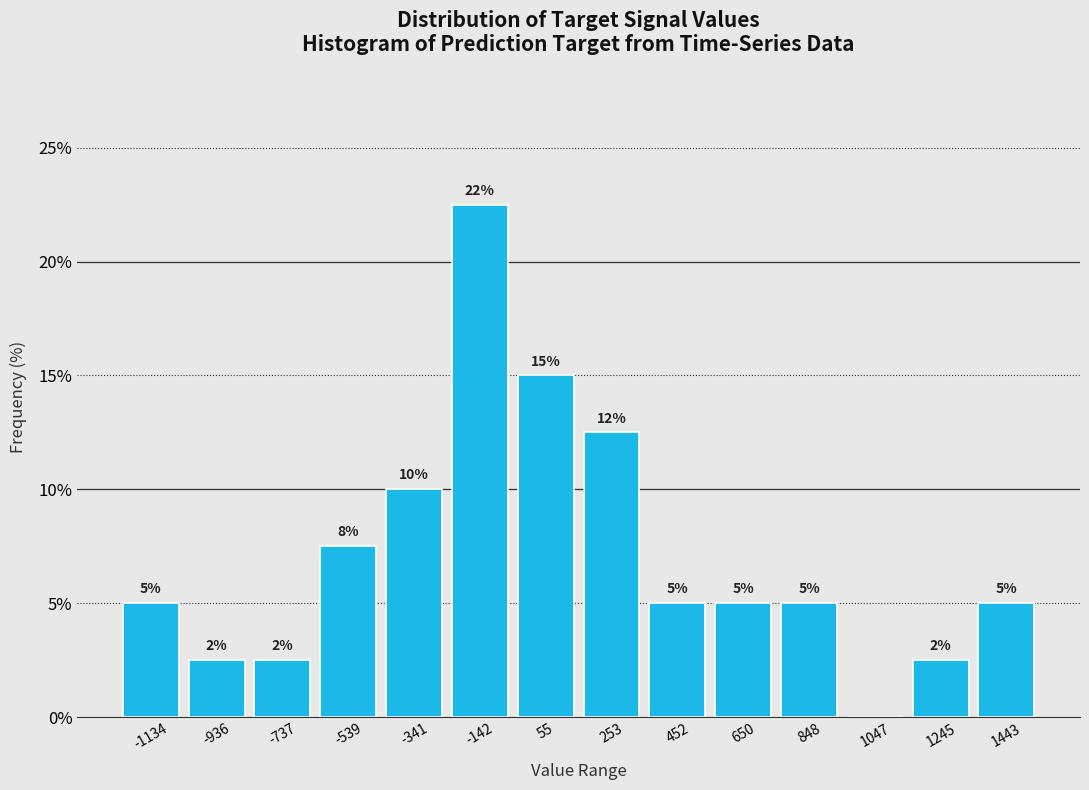

Over which range of the x-axis is the bar tallest?

-240 to -40